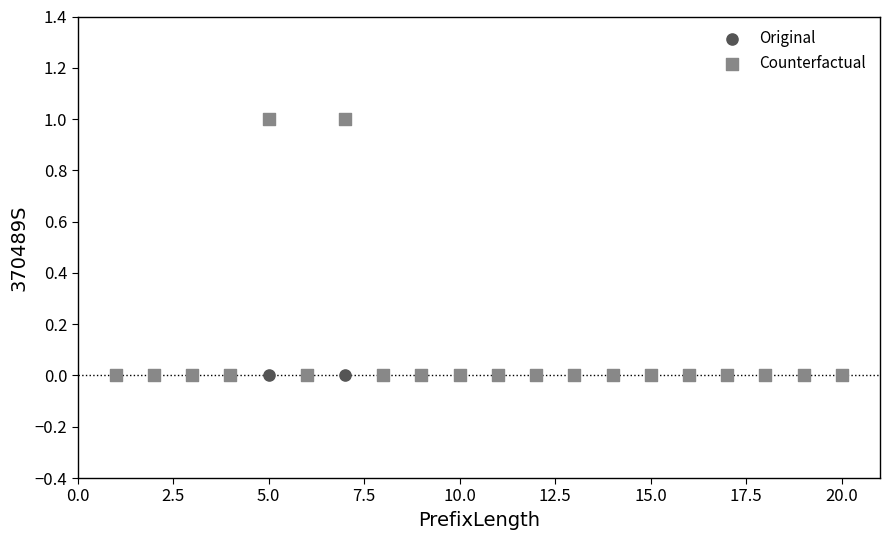

What are all the series names shown in the legend?

Original, Counterfactual